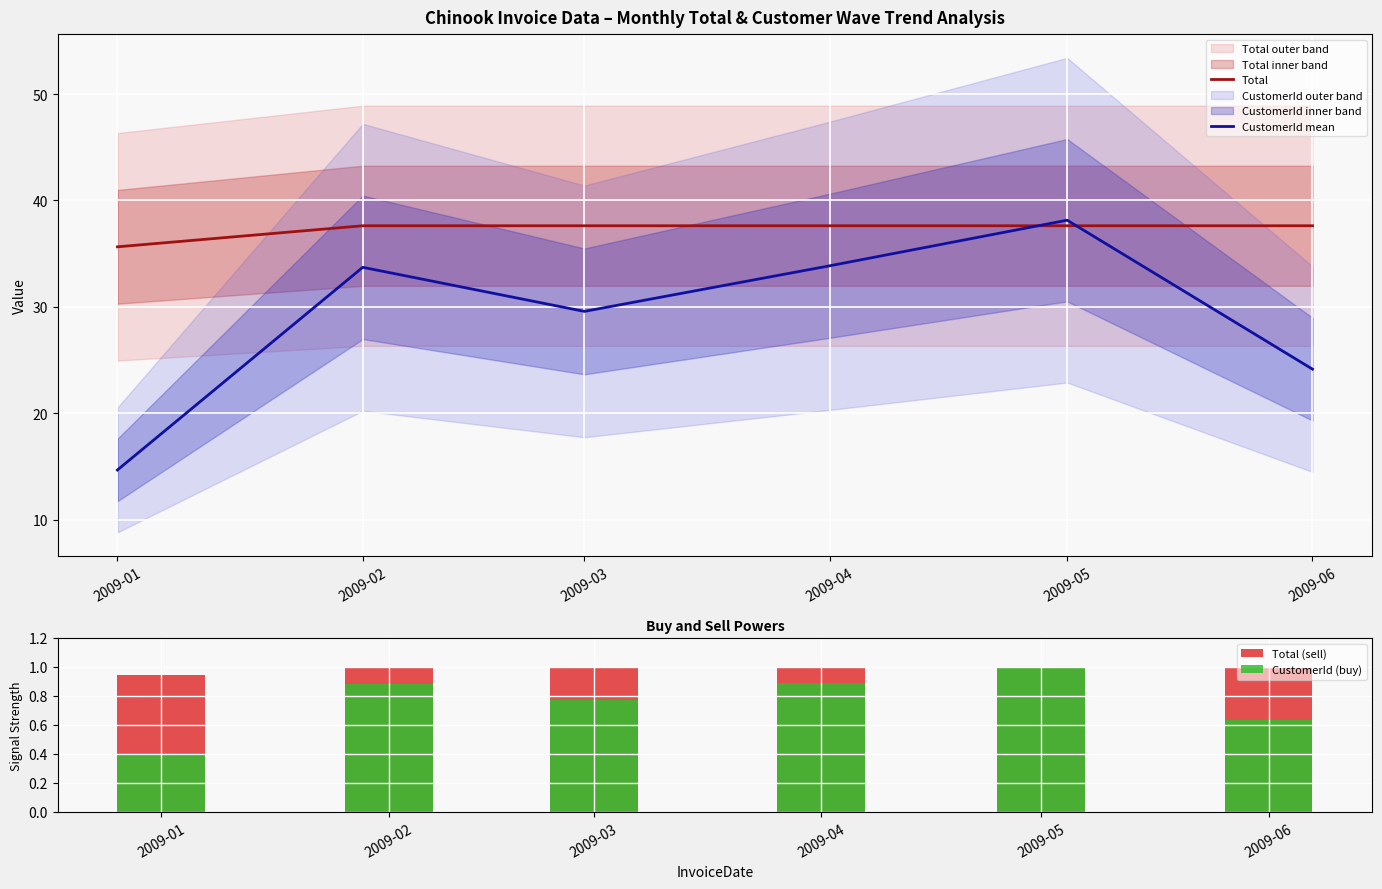

Which series has the largest total across all categories?

Total